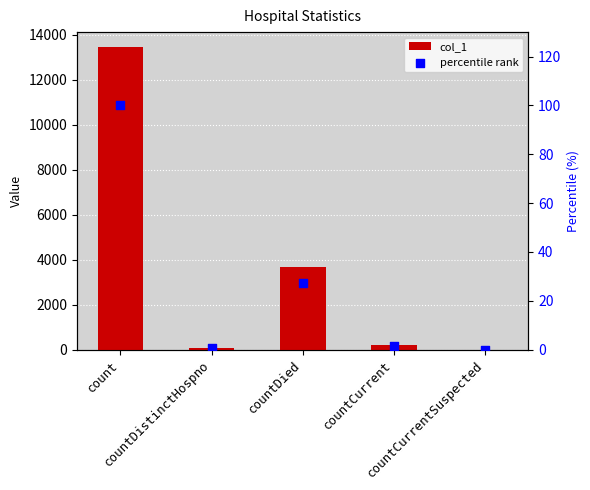

What is the total value across all series at countCurrent?

223.7